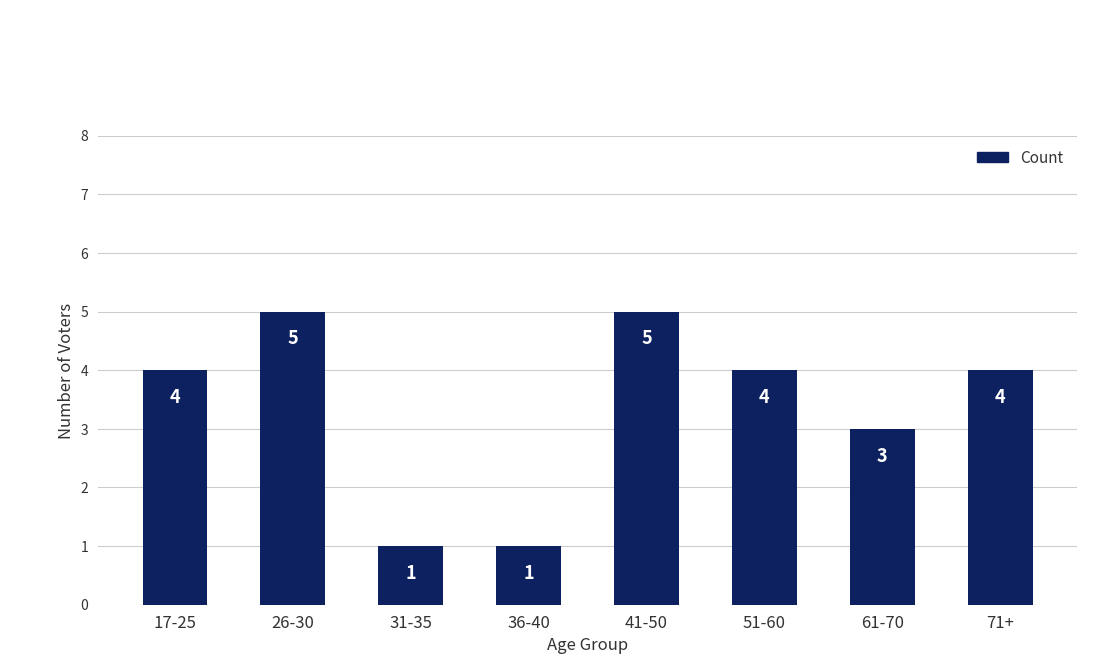

The value at 51-60 is 4. True or false?

True